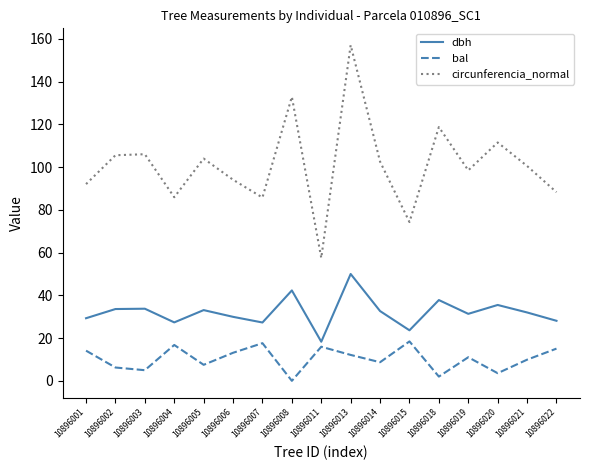

Rank the series by their maximum value, from lowest to highest.

bal, dbh, circunferencia_normal